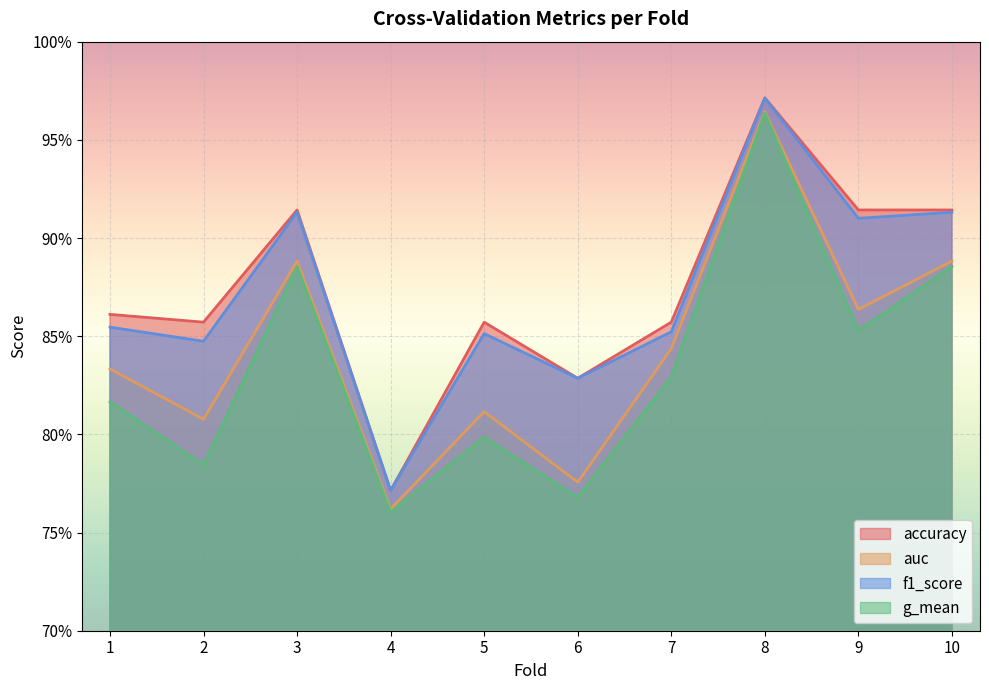

At how many categories does at least one series exceed 0?

10